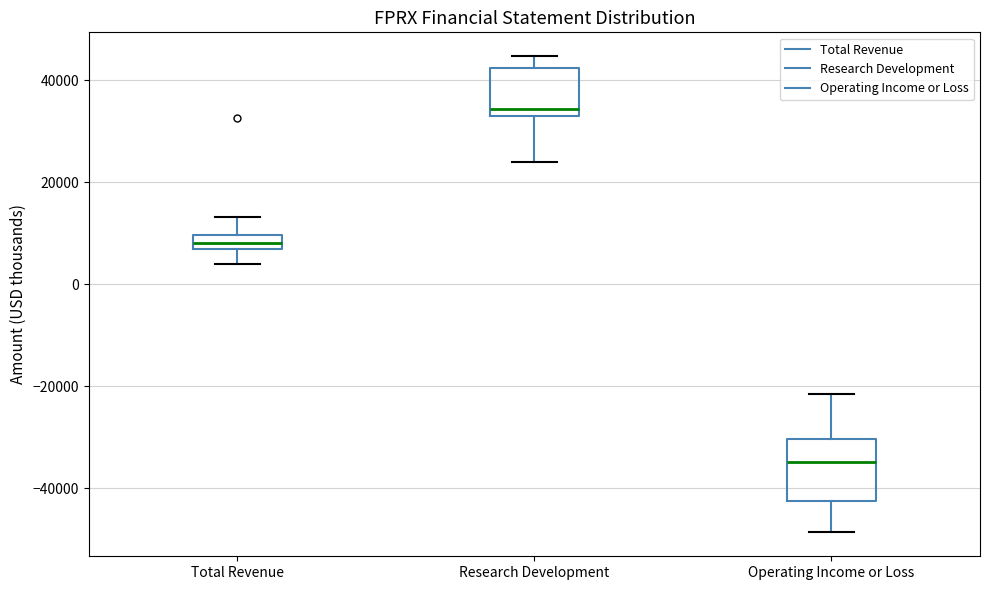

Which box has the highest median line?

Research Development